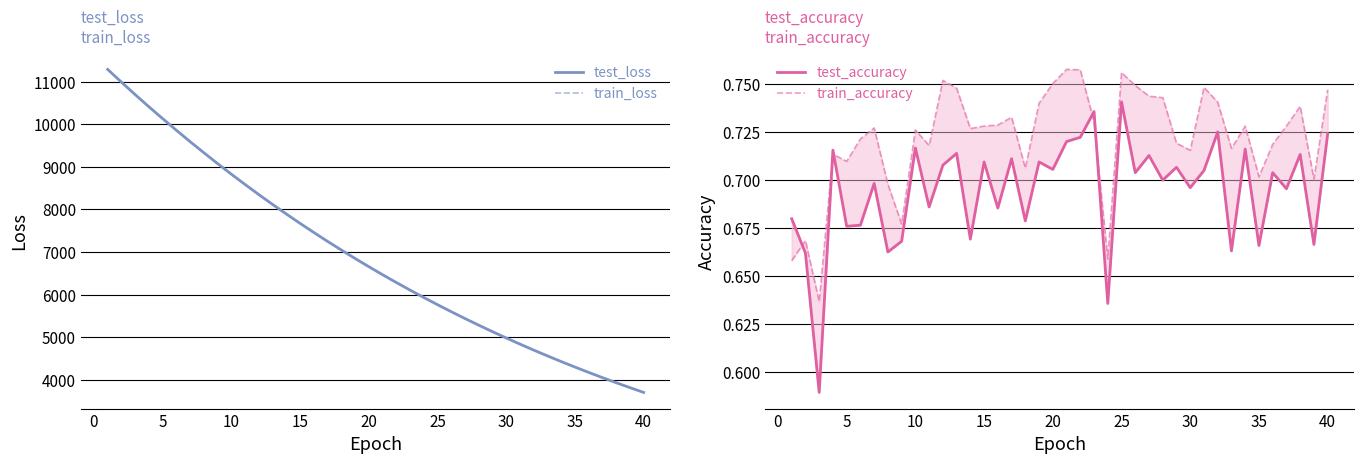

What is the highest value of the train_loss series?

11291.3